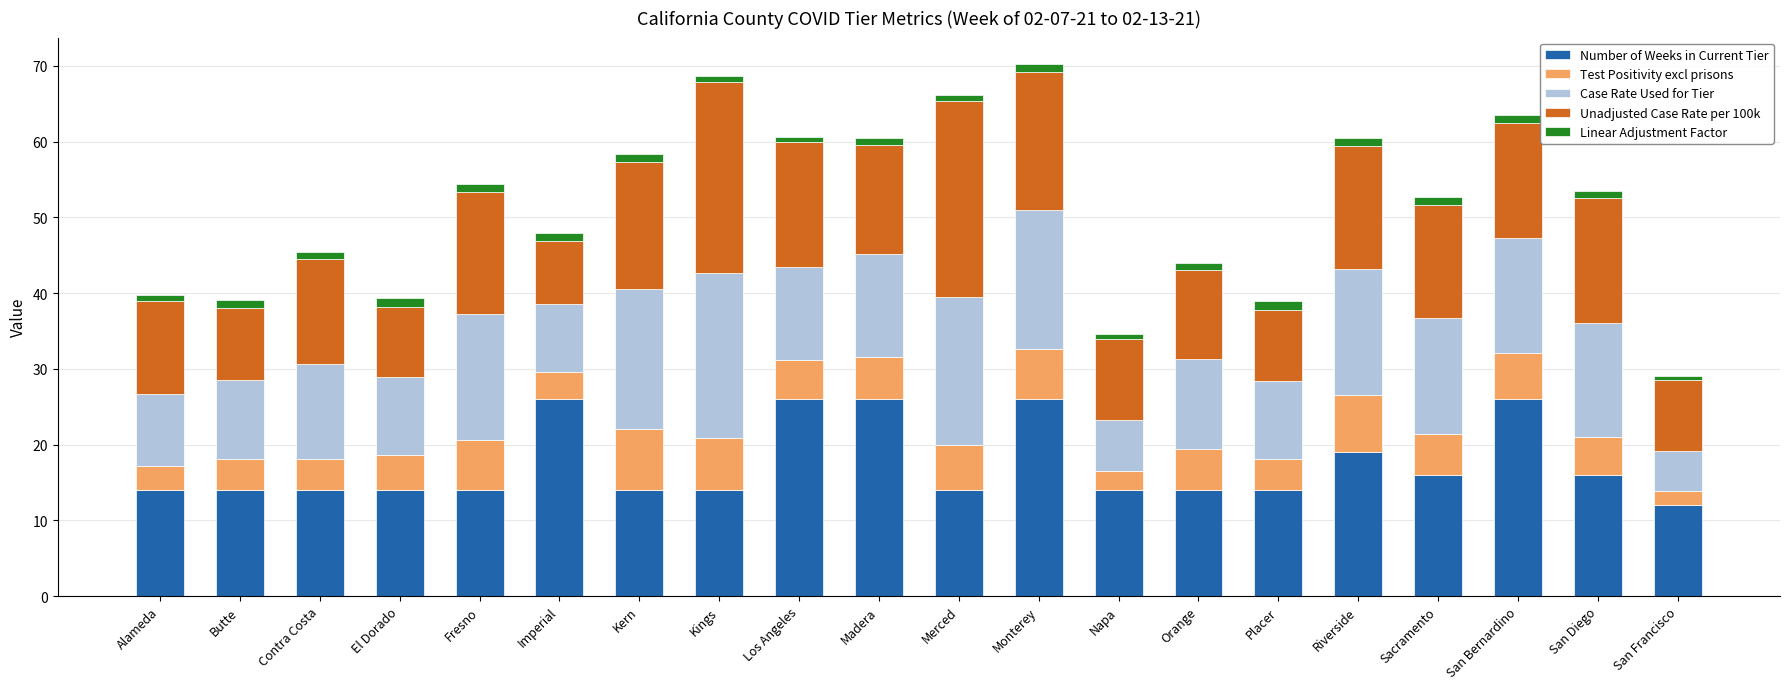

What are all the series names shown in the legend?

Number of Weeks in Current Tier, Test Positivity excl prisons, Case Rate Used for Tier, Unadjusted Case Rate per 100k, Linear Adjustment Factor